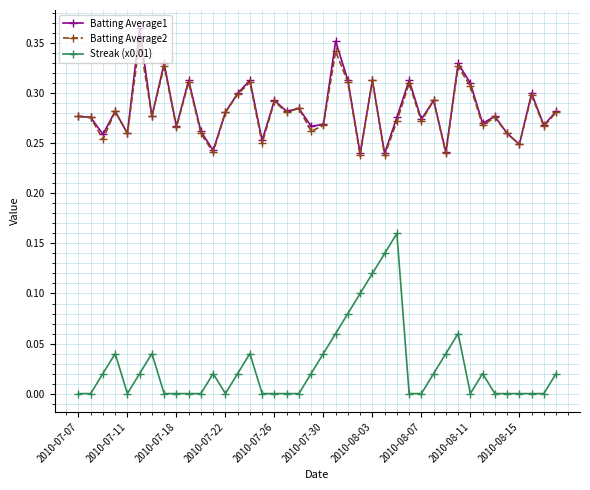

True or false: Streak (x0.01) and Batting Average1 cross at least once.

False